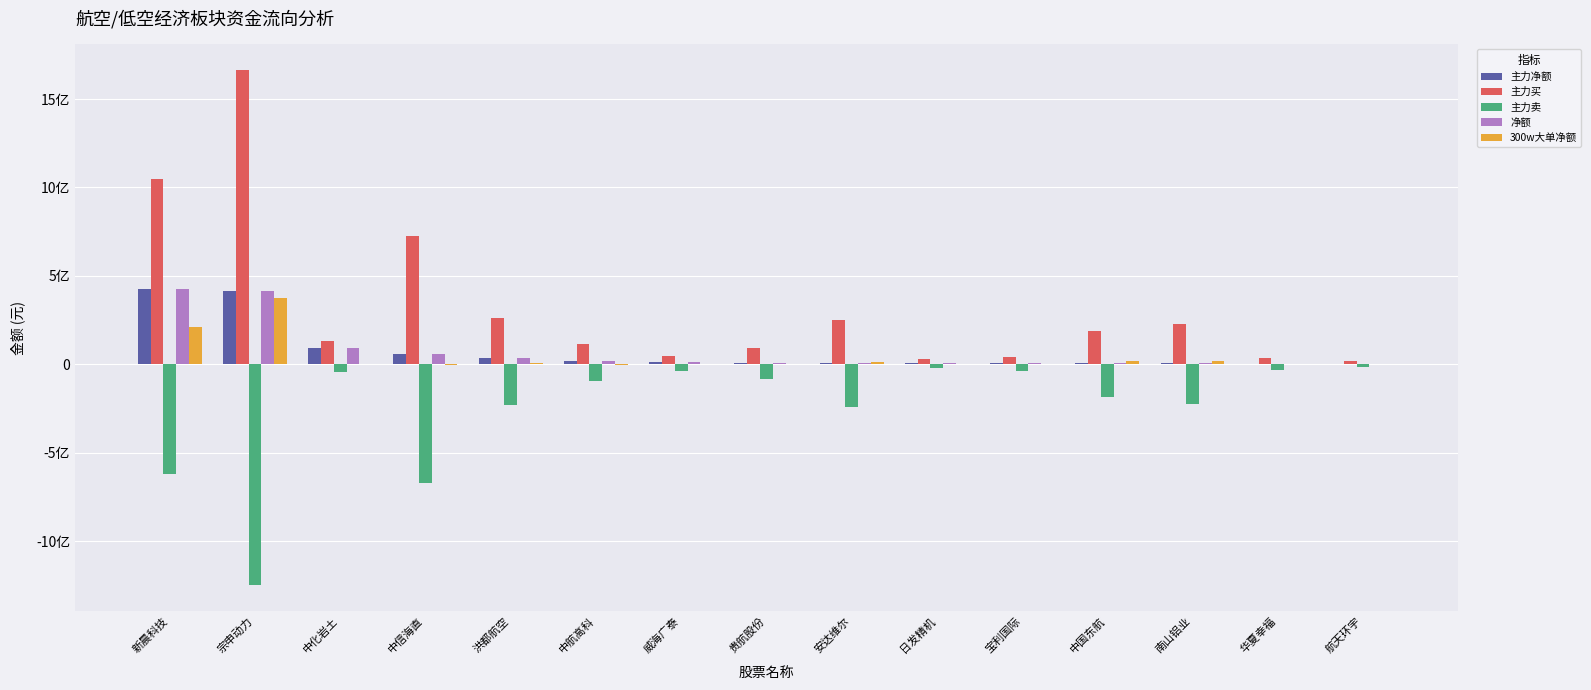

Are the bars grouped side by side (vs. stacked)?

Yes